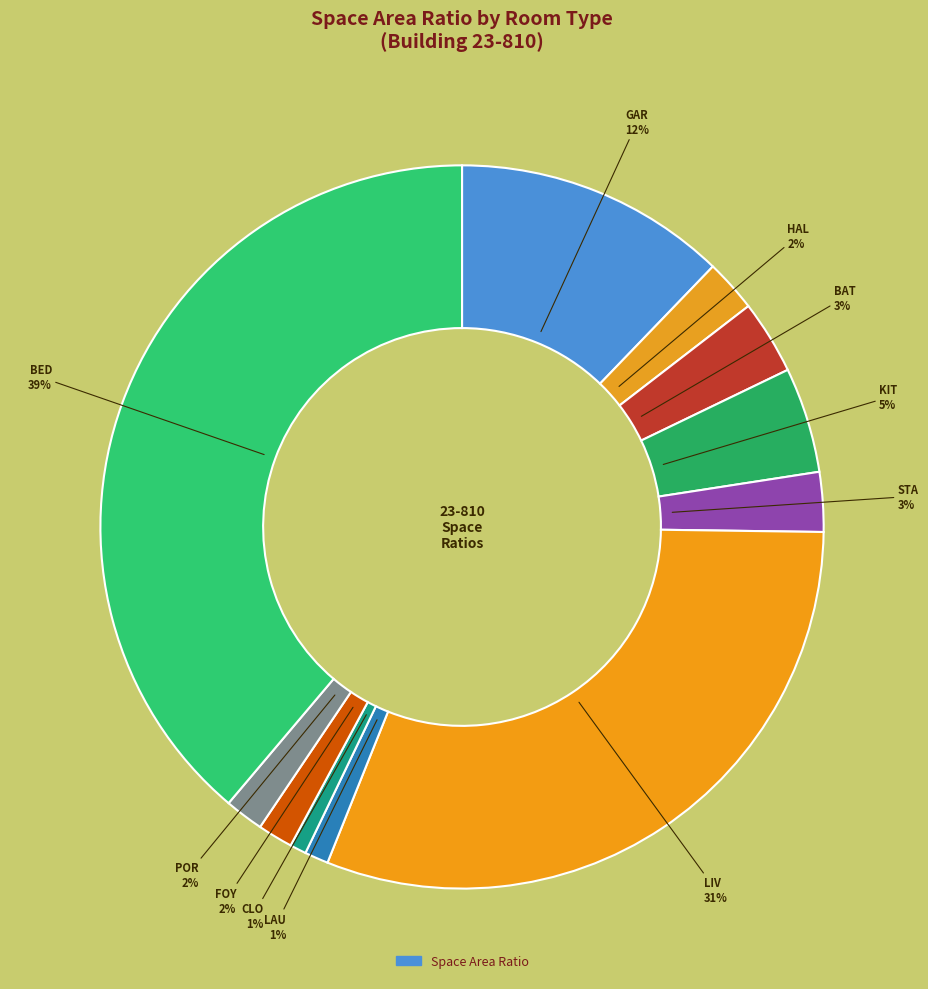

Count the number of slices in the pie.

11